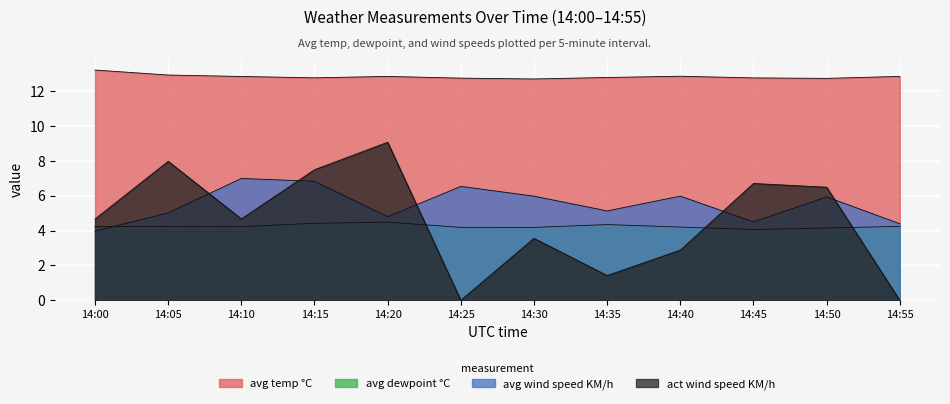

The avg wind speed KM/h series shows 2.3 at 14:35. True or false?

False